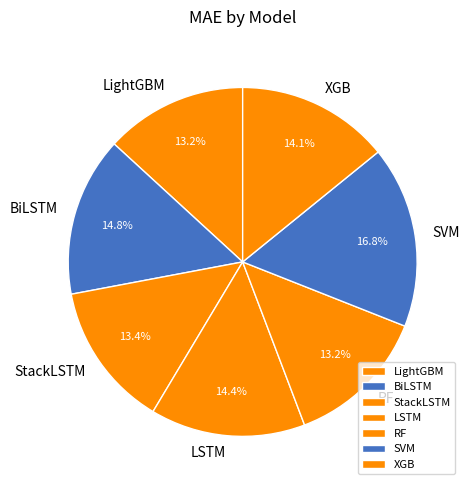

Does XGB account for over 50% of the chart?

No